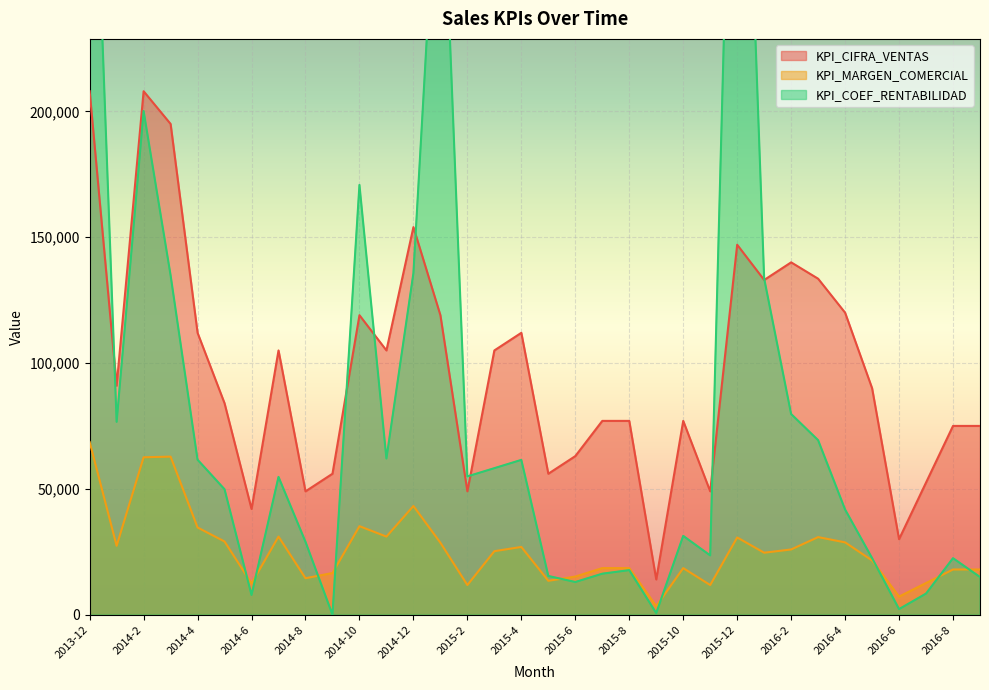

True or false: KPI_COEF_RENTABILIDAD and KPI_MARGEN_COMERCIAL intersect in this chart.

True